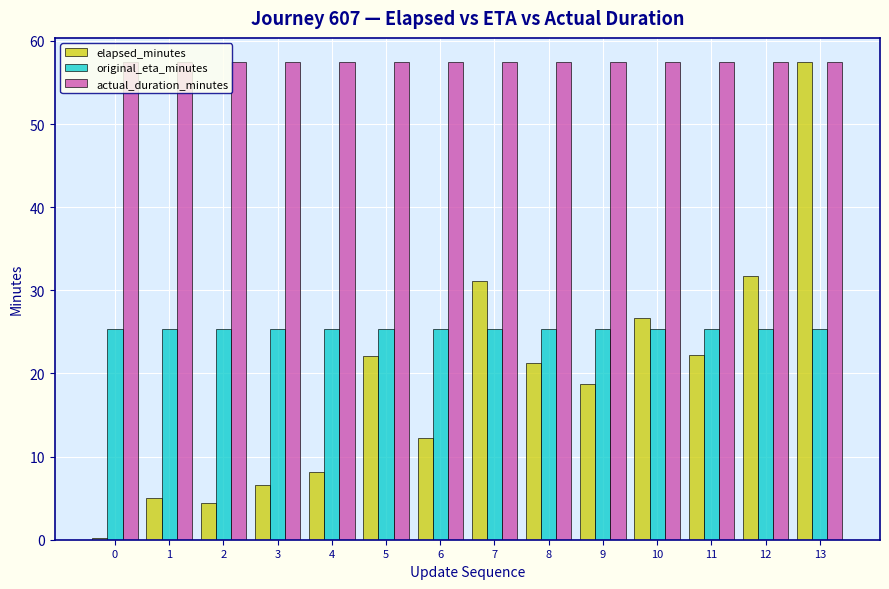

What is the minimum value for actual_duration_minutes?

57.5